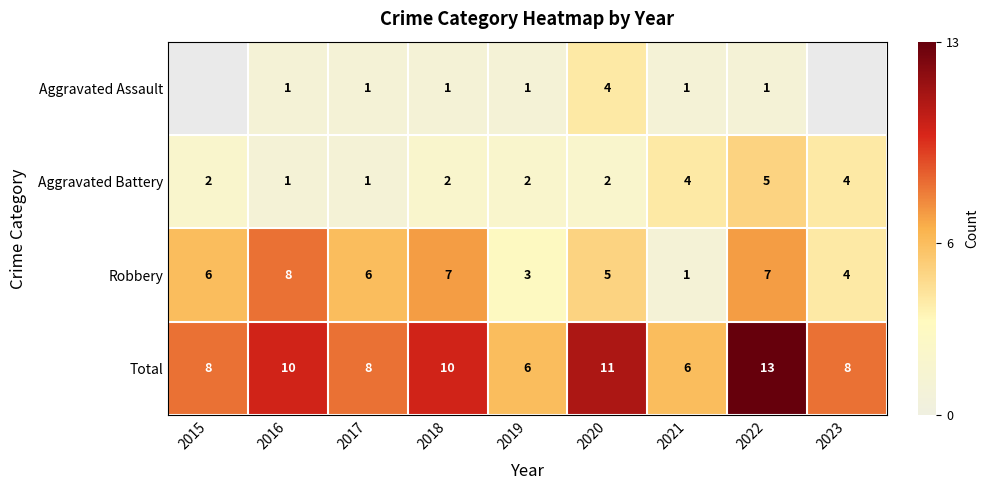

Which category has the highest value across all series?

2022